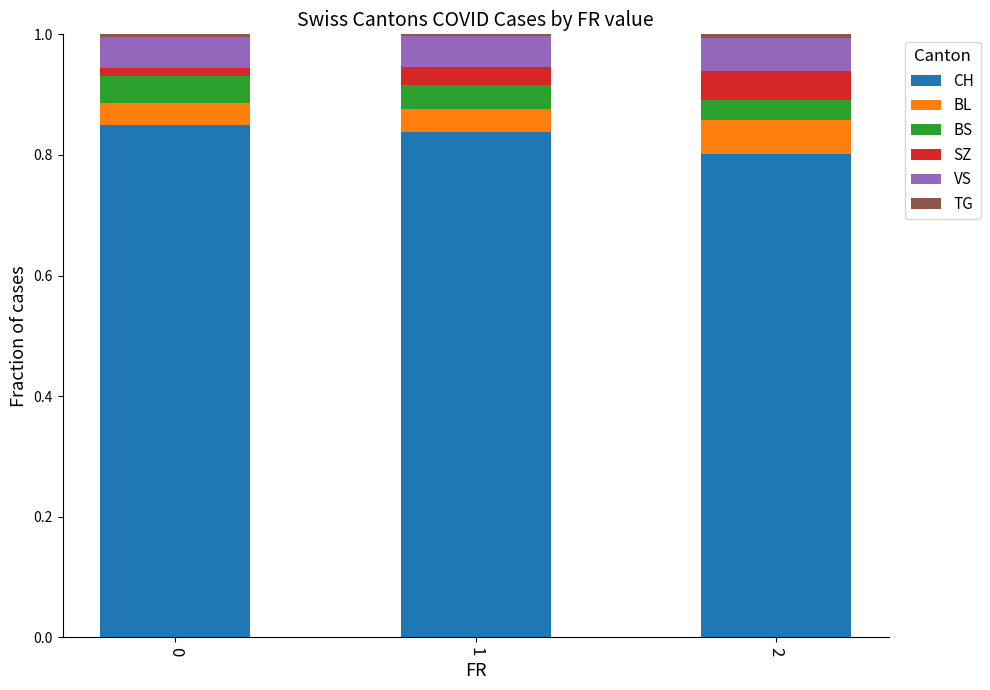

The CH series shows 0.8 at 2. True or false?

True